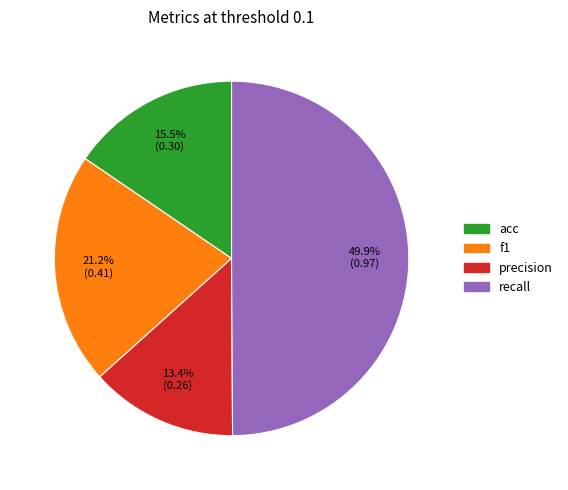

Which has a higher value, acc or precision?

acc